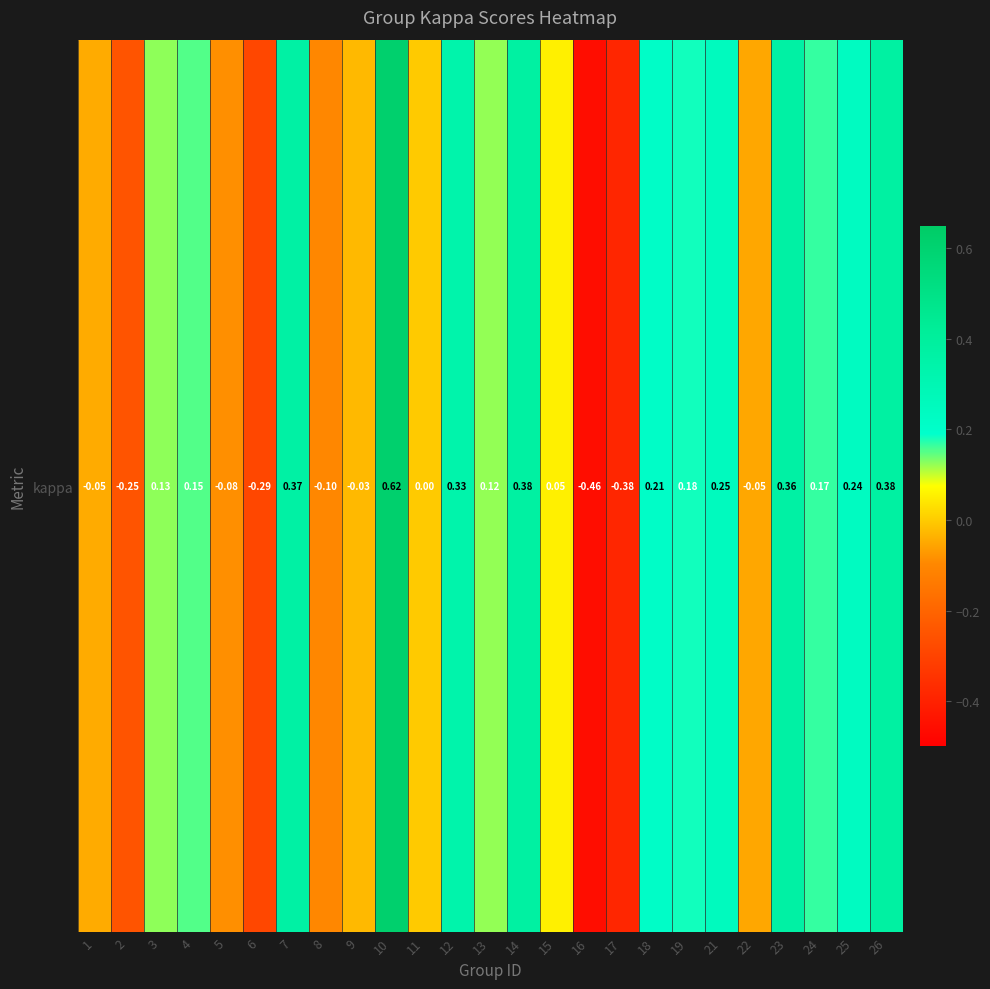

Where is the data nearest to the value 0?

11